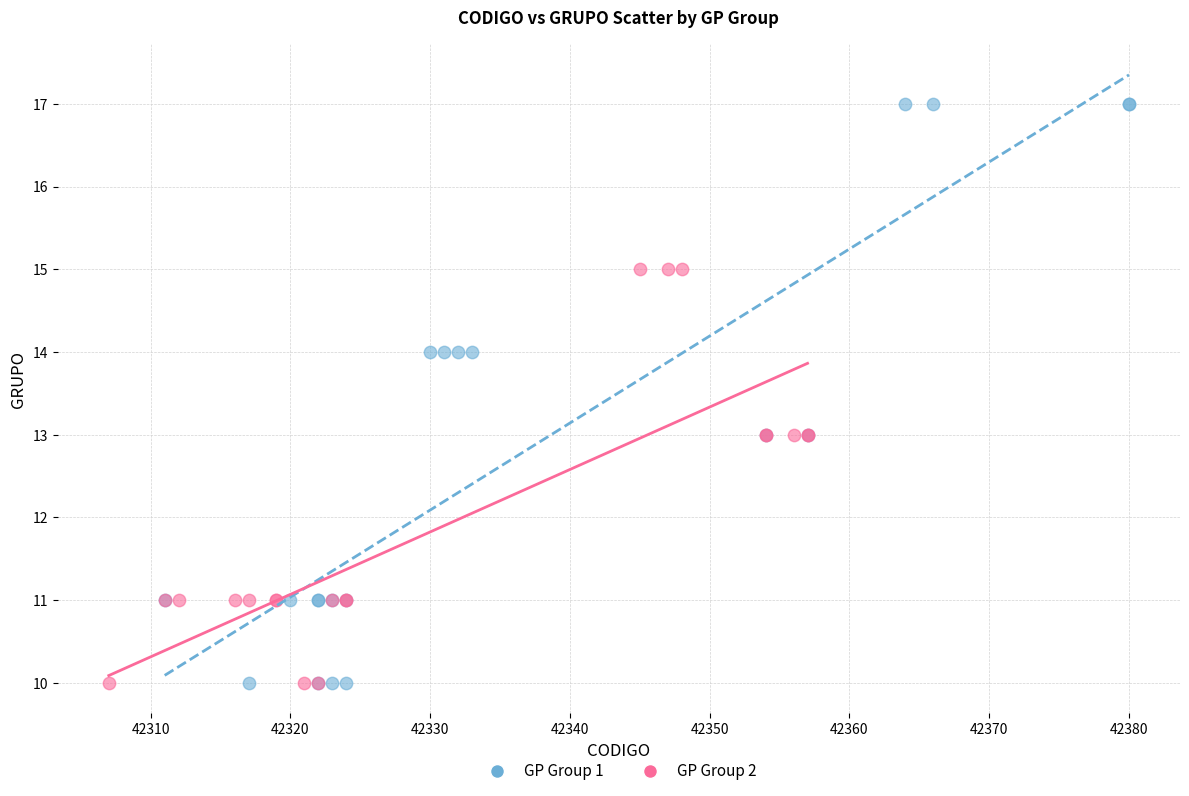

Which series contains the highest Y value?

GP Group 1